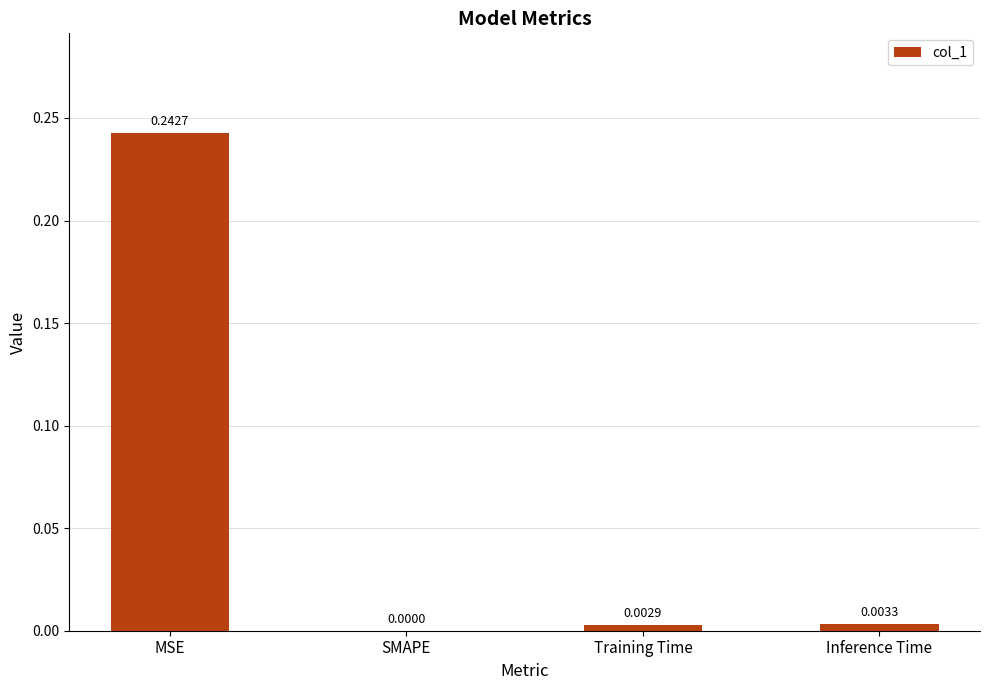

Which has a higher value, MSE or Training Time?

MSE